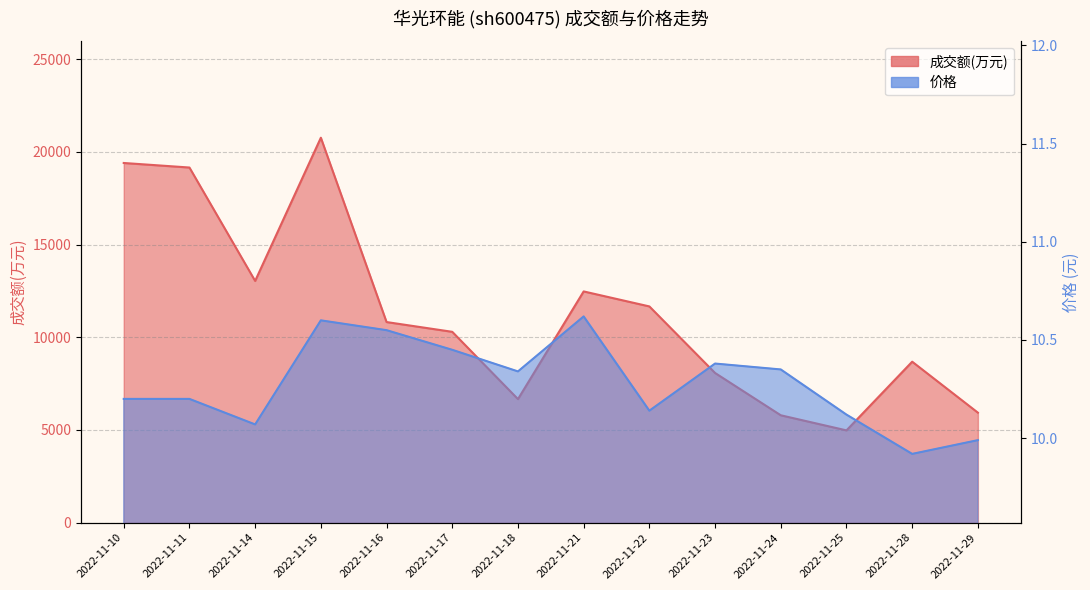

Reading left to right, extract all data points from this chart.

成交额(万元): 19397.0	19152.0	13036.0	20760.0	10818.0	10291.0	6662.0	12470.0	11661.0	8071.0	5790.0	4975.0	8680.0	5931.0
价格: 10.2	10.2	10.1	10.6	10.6	10.4	10.3	10.6	10.1	10.4	10.3	10.1	9.9	10.0